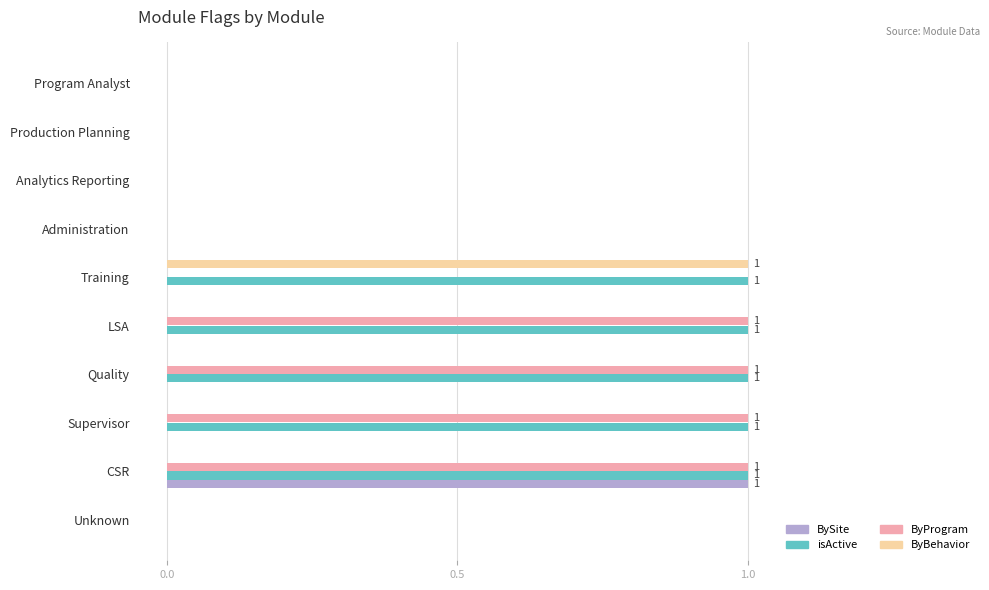

The isActive series shows 0 at Program Analyst. True or false?

True